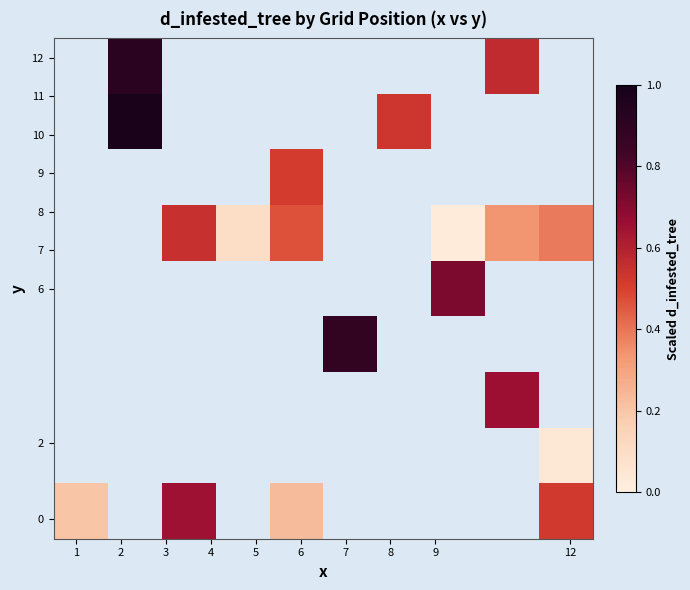

What is the greatest value displayed?

1.0